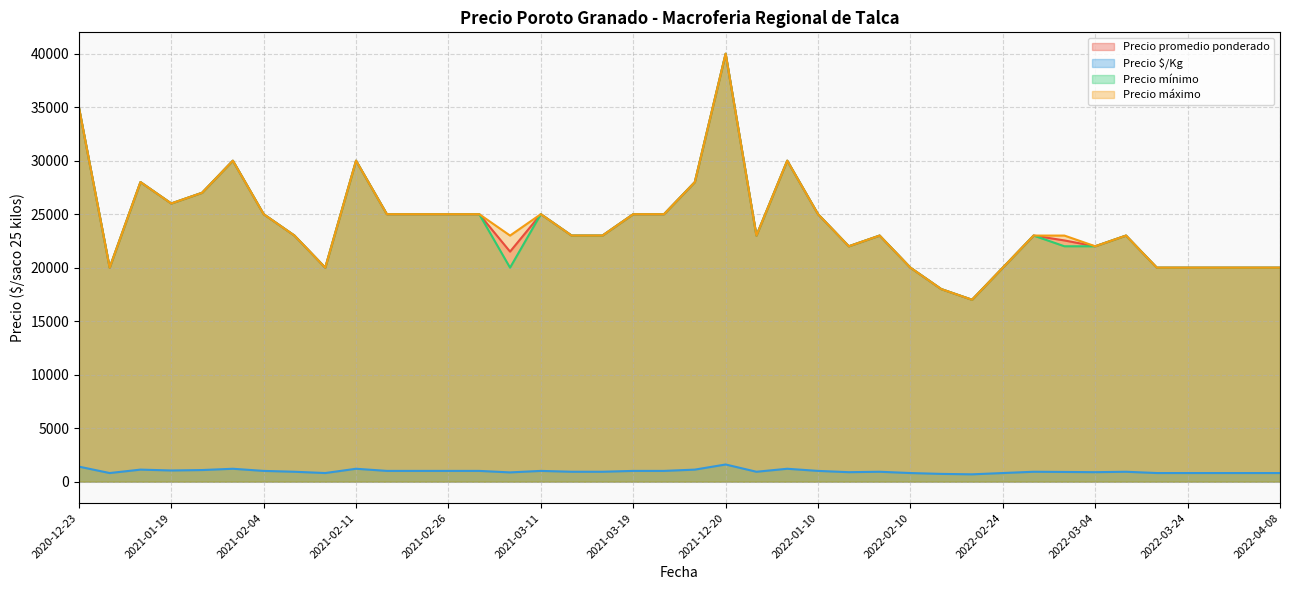

At which label does Precio mínimo first exceed 23000?

2020-12-23